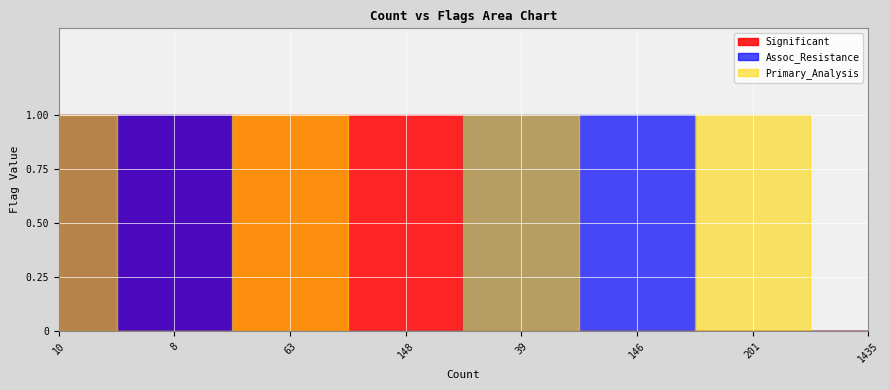

At which label does Primary_Analysis reach its minimum?

8